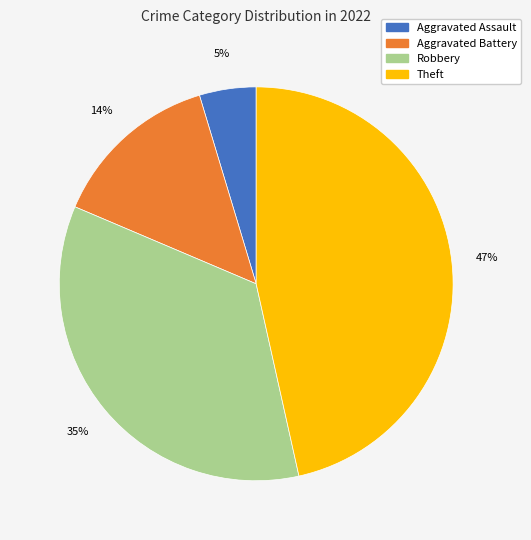

To the nearest percent, what is the average slice percentage?

25%